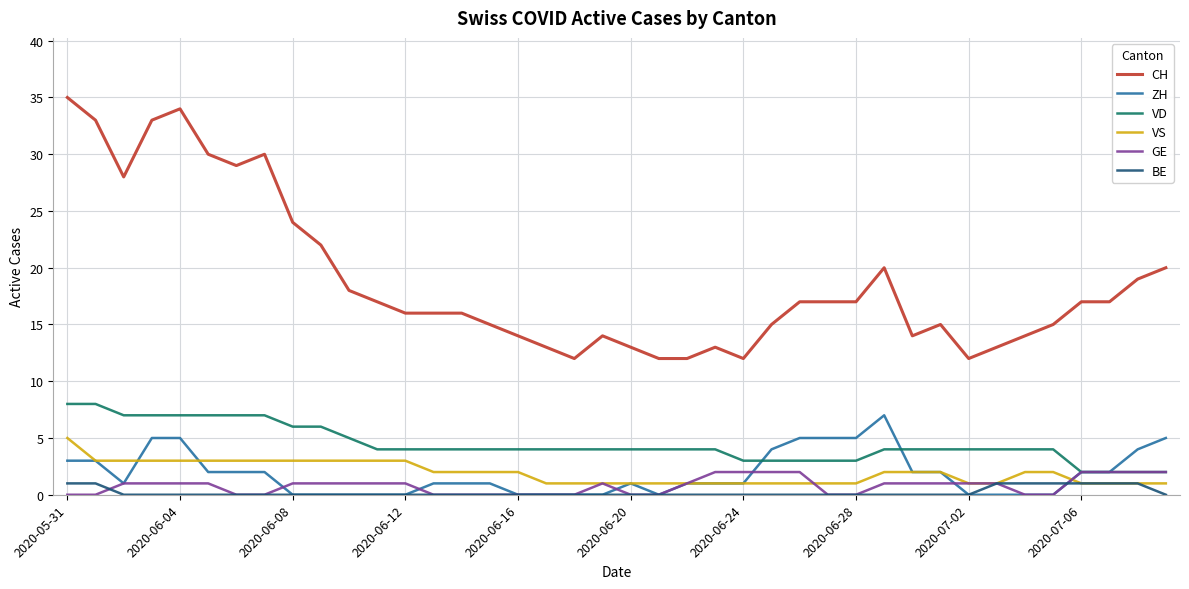

True or false: GE and CH cross at least once.

False